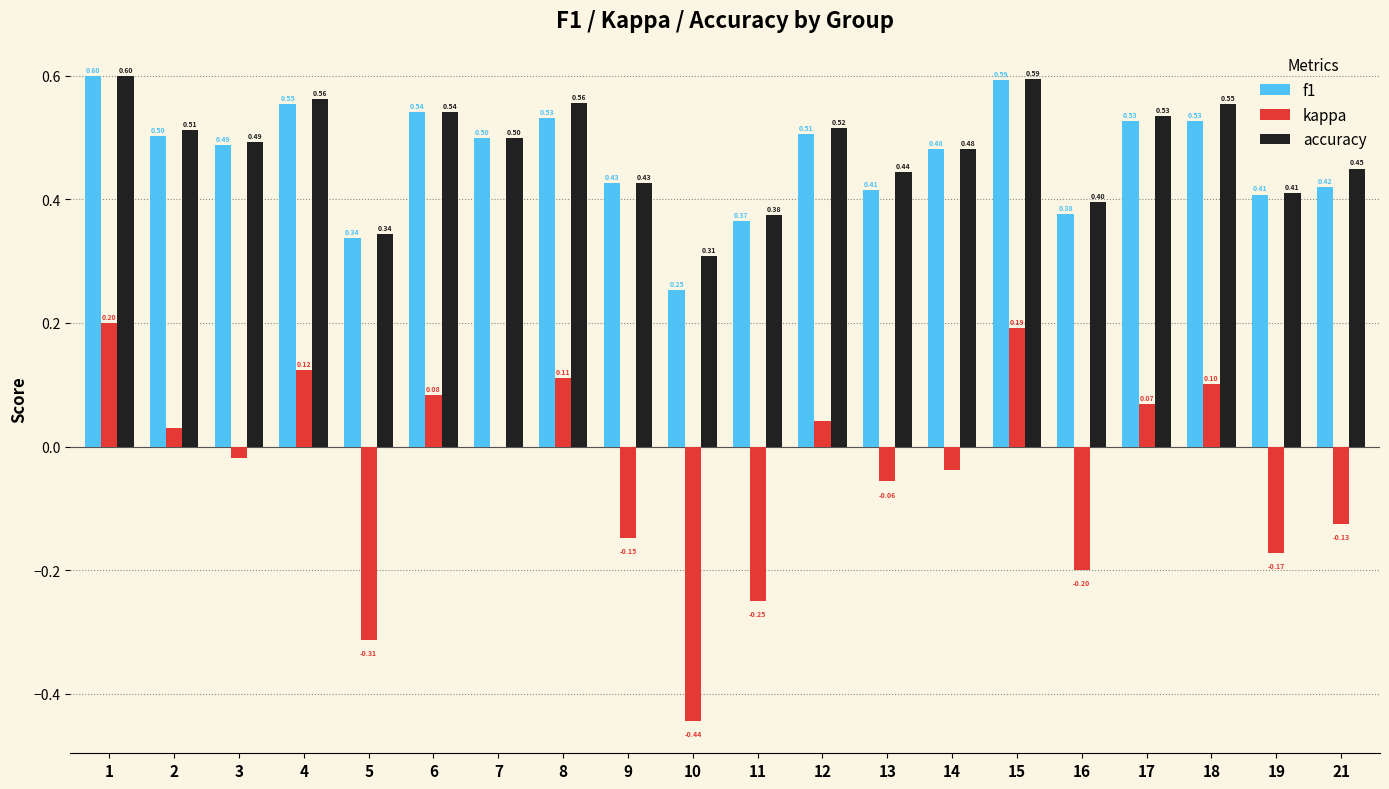

What is the sum of the accuracy values at 14 and 1?

1.1